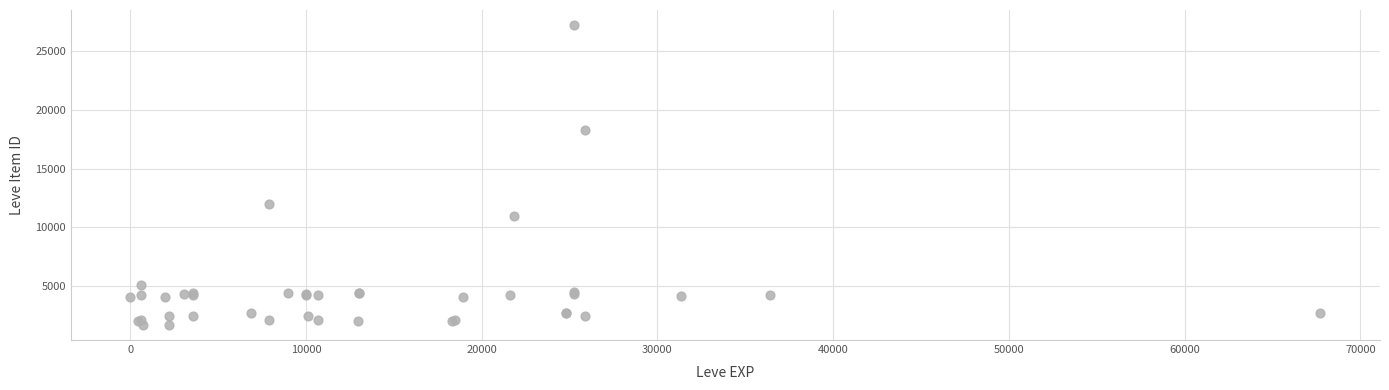

What Y value in the scatter plot is closest to 14448?

12018